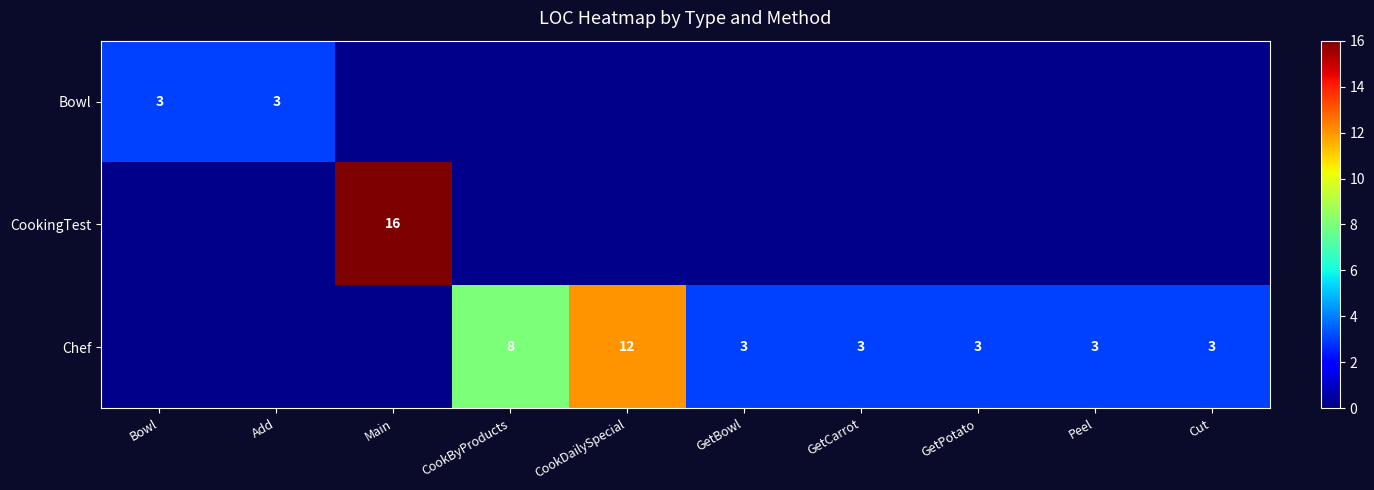

How many distinct data groups are displayed?

3